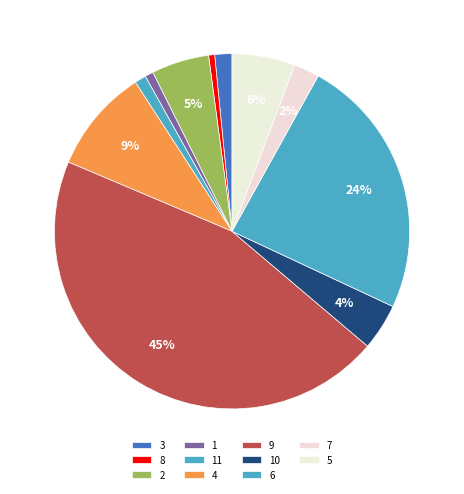

Is there a majority slice in this chart?

No